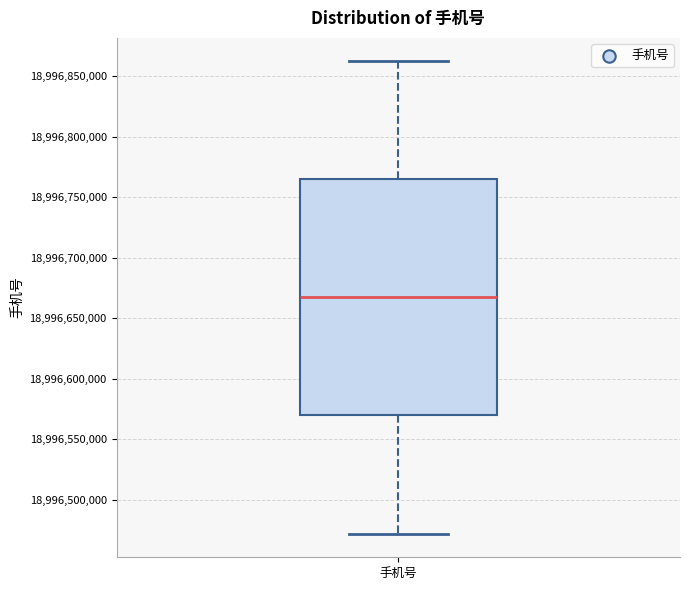

Read this box plot against the y-axis: the position of the median line, the range covered by the box, and the ends of both whiskers. The values are not printed on the chart, so give them approximately, as read against the axis.

median 18996665000, box 18996570000 to 18996765000, whiskers 18996470000 to 18996860000